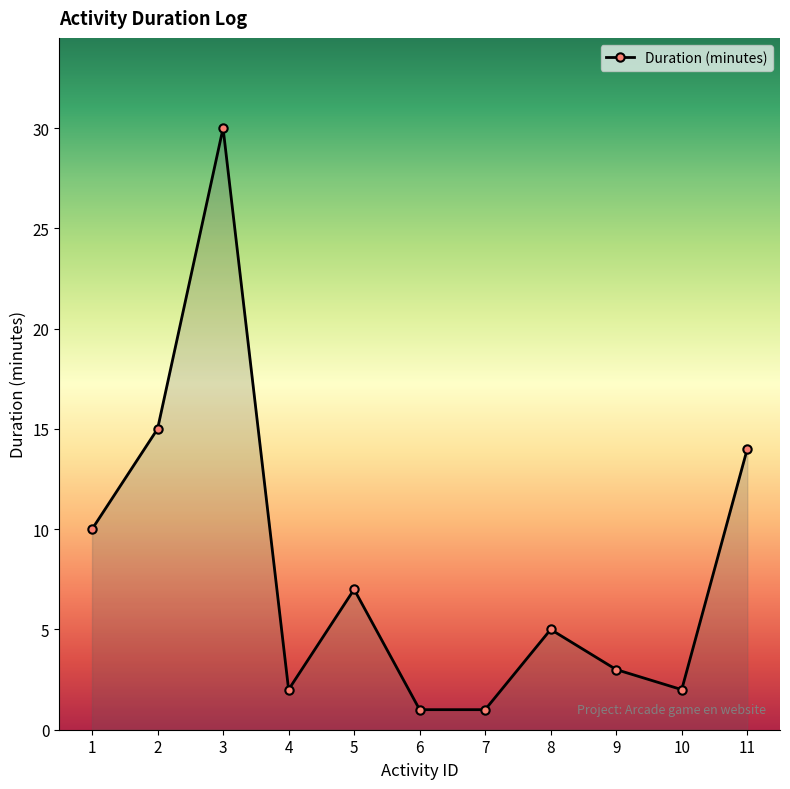

What is the smallest value displayed?

1